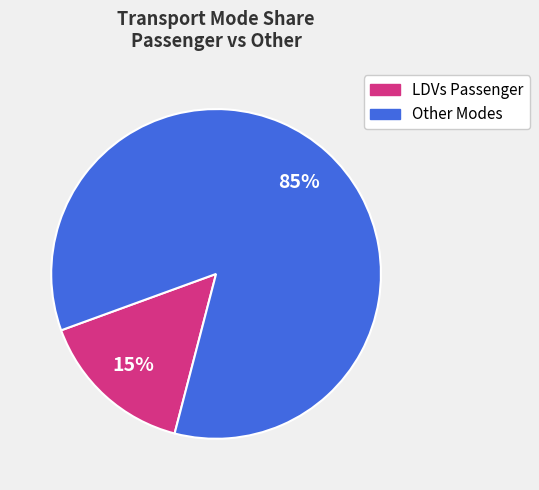

Is there any slice that represents more than half of the pie?

Yes